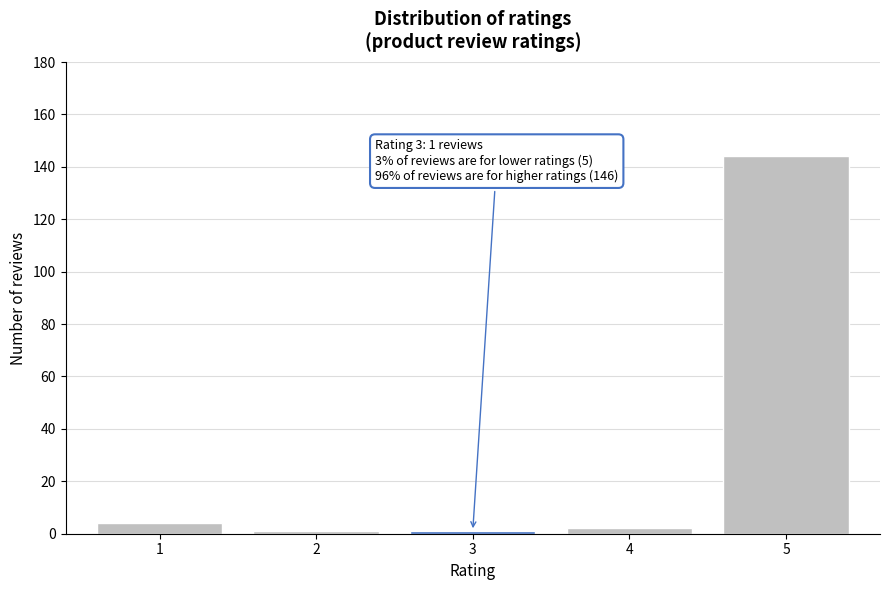

Reading right to left, list all the values displayed in this chart.

144	2	1	1	4